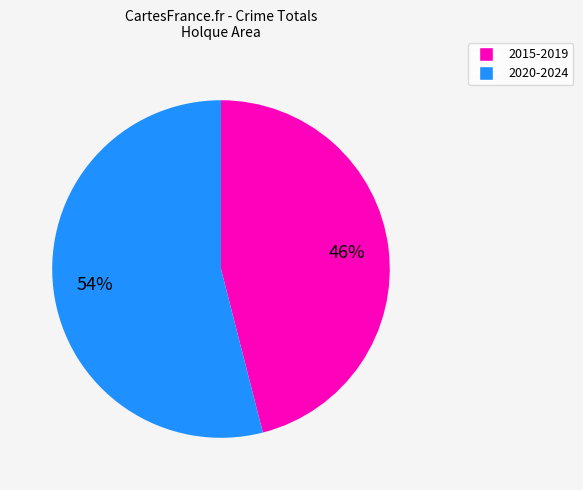

Is there a majority slice in this chart?

Yes